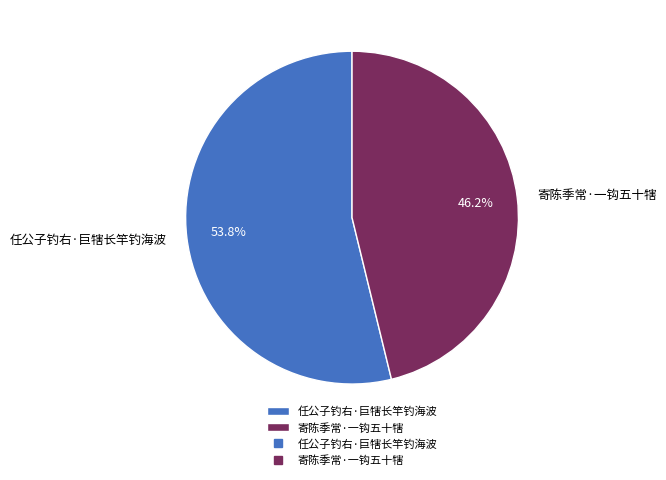

Which has a higher value, 任公子钓右·巨犗长竿钓海波 or 寄陈季常·一钩五十犗?

任公子钓右·巨犗长竿钓海波